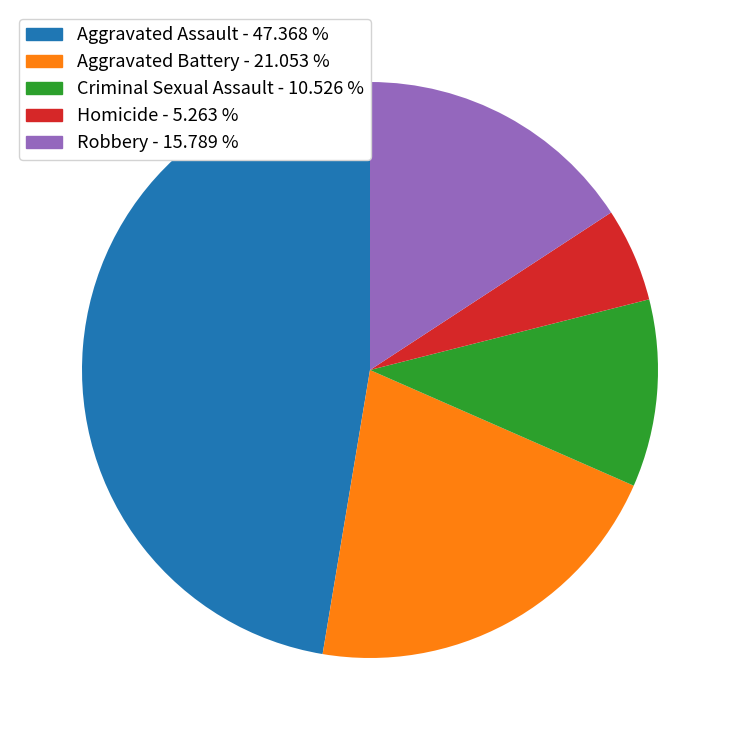

How many segments does this pie chart have?

5